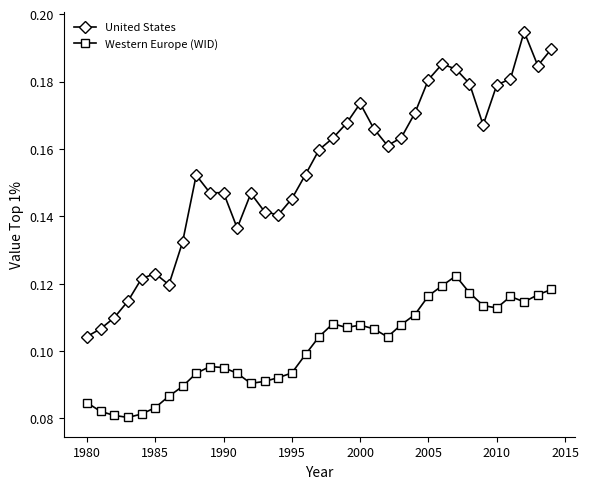

True or false: United States and Western Europe (WID) intersect in this chart.

False